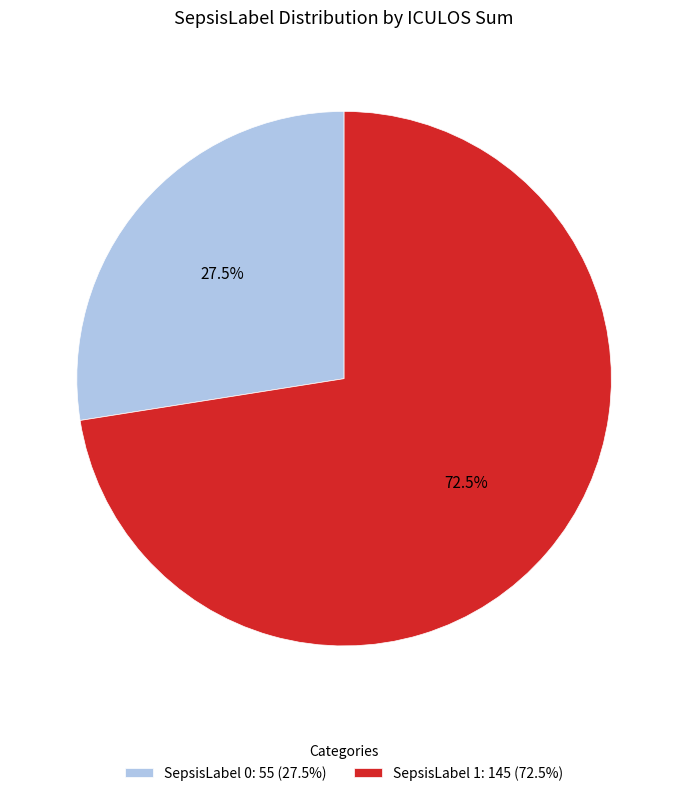

Rank the categories by value from lowest to highest.

SepsisLabel 0: 55 (27.5%), SepsisLabel 1: 145 (72.5%)